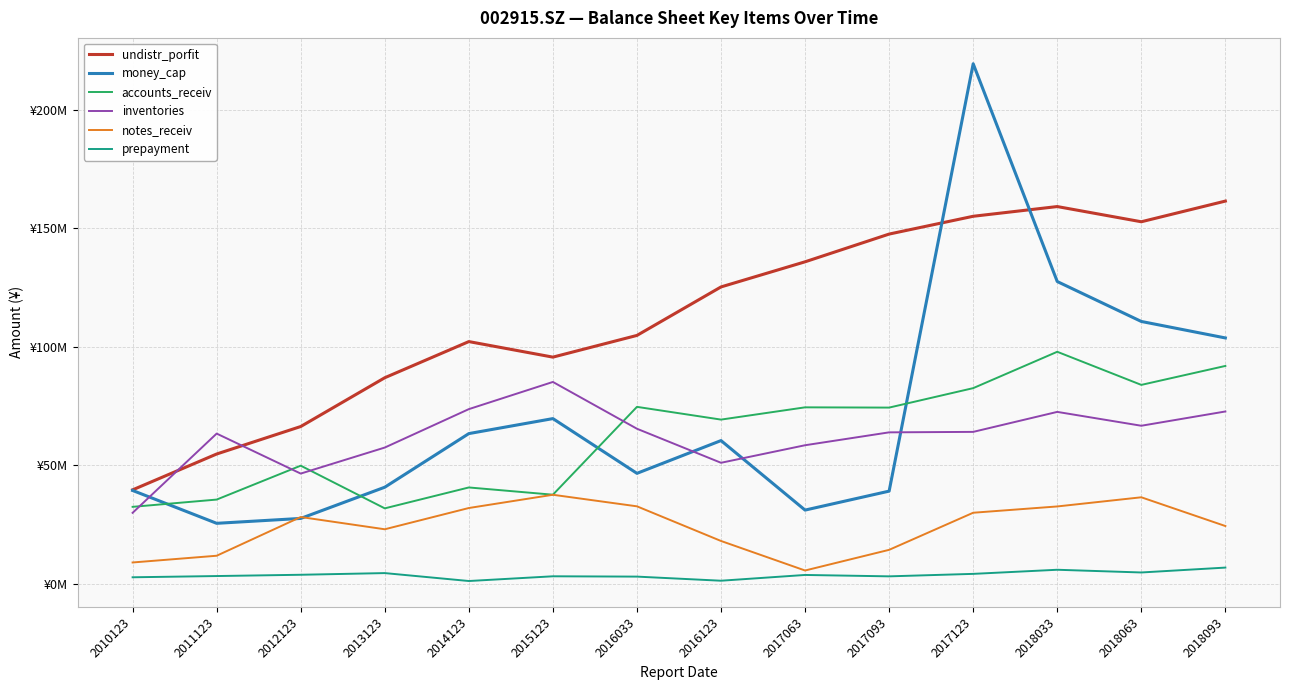

True or false: notes_receiv and prepayment intersect in this chart.

False